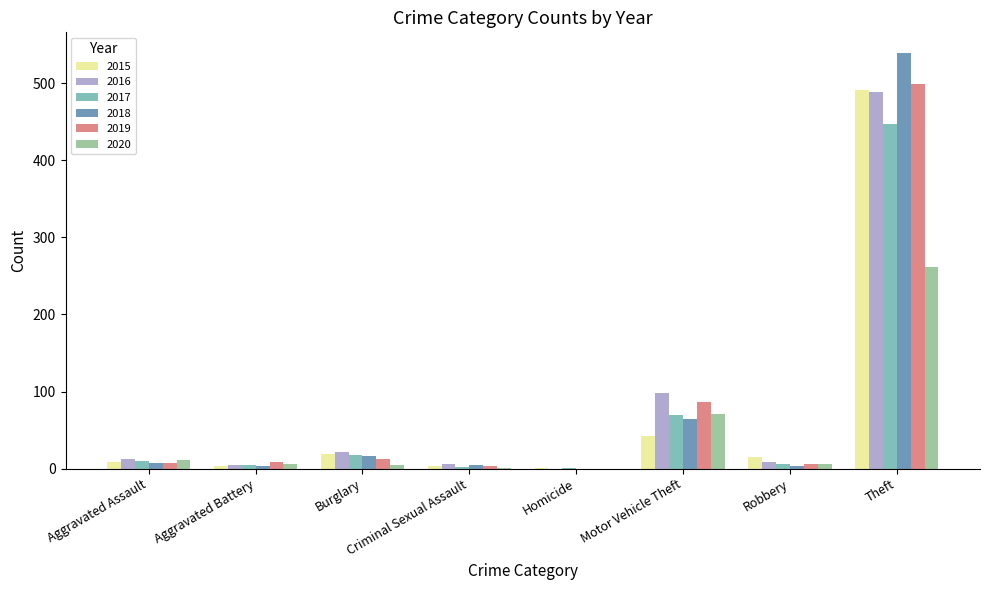

At which category is the sum across all series the highest?

Theft